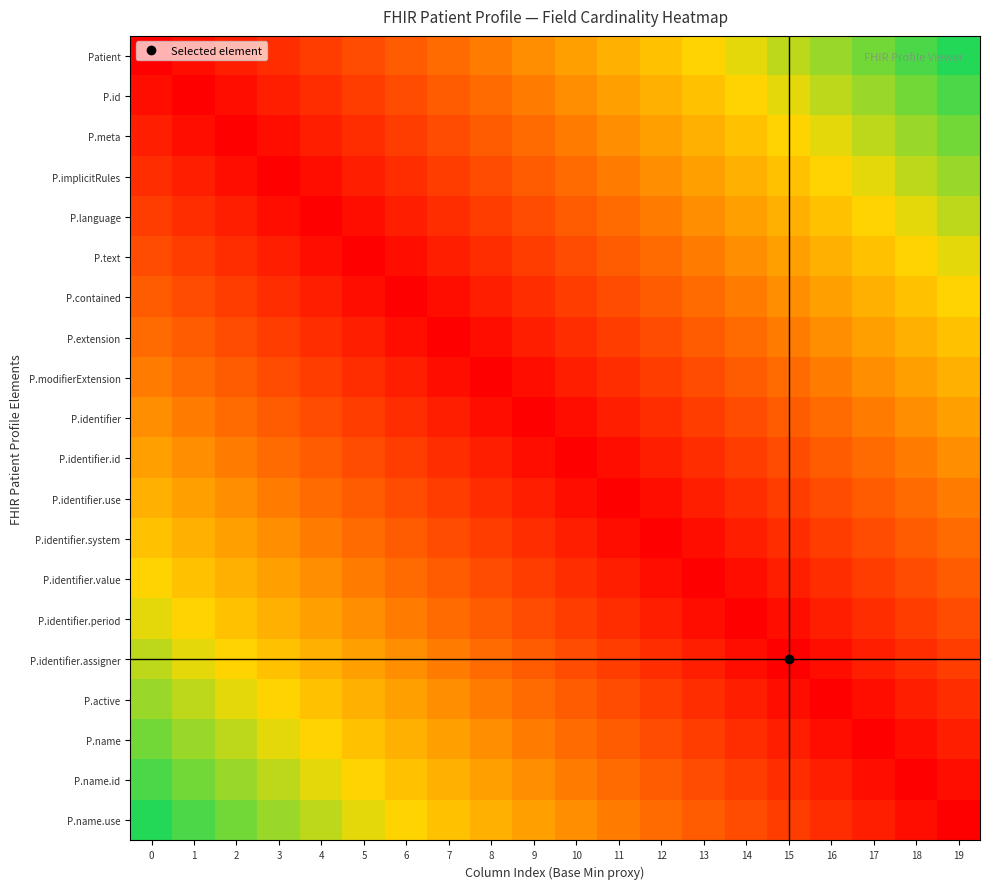

What is the difference between the highest and lowest values at 2?

0.8